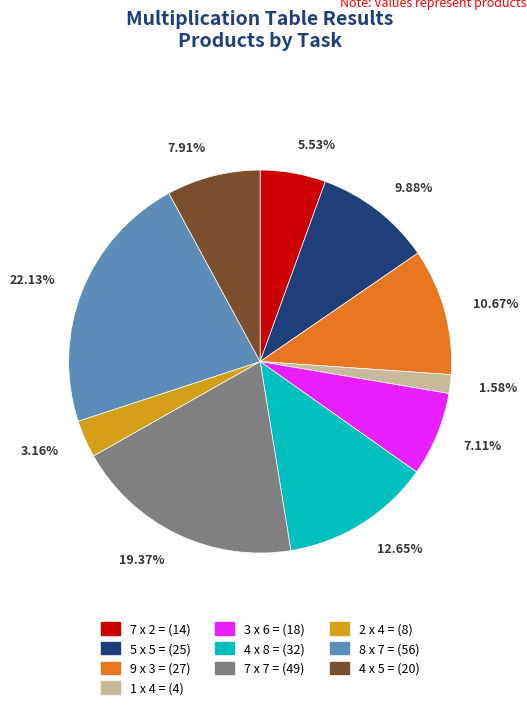

Combined, do 5 x 5 = and 7 x 2 = account for over 50%?

No